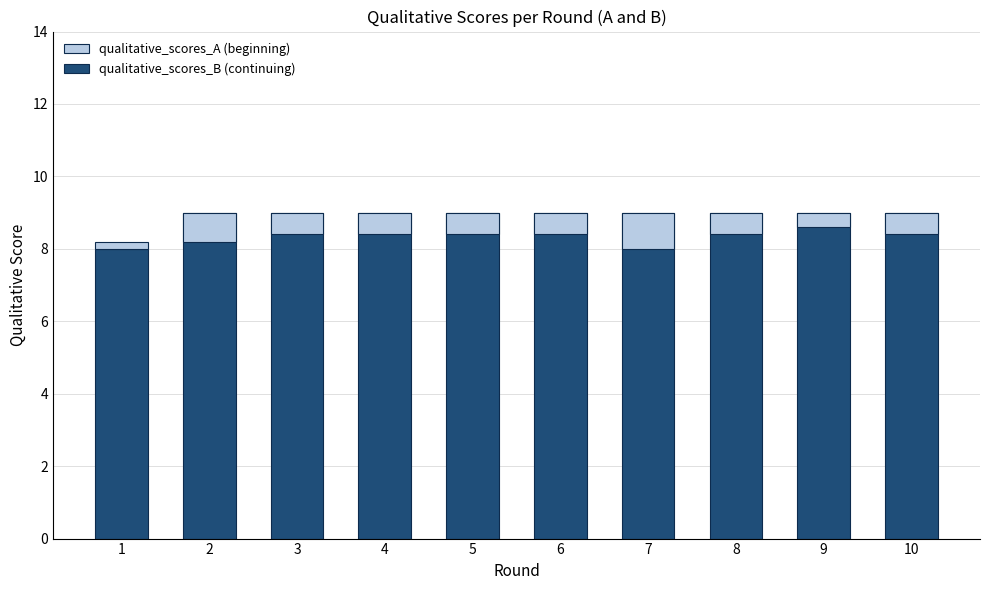

Rank the series at 1 from highest to lowest value.

qualitative_scores_B, qualitative_scores_A